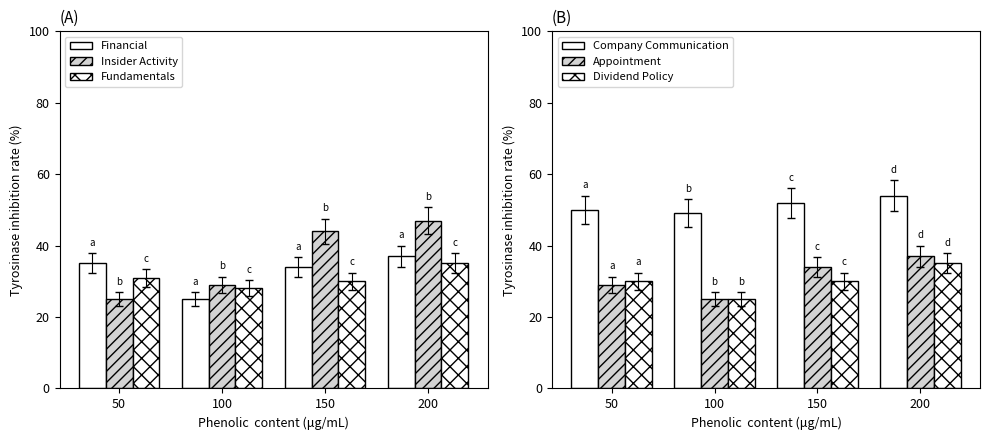

Which label corresponds to the smallest value in the chart?

100